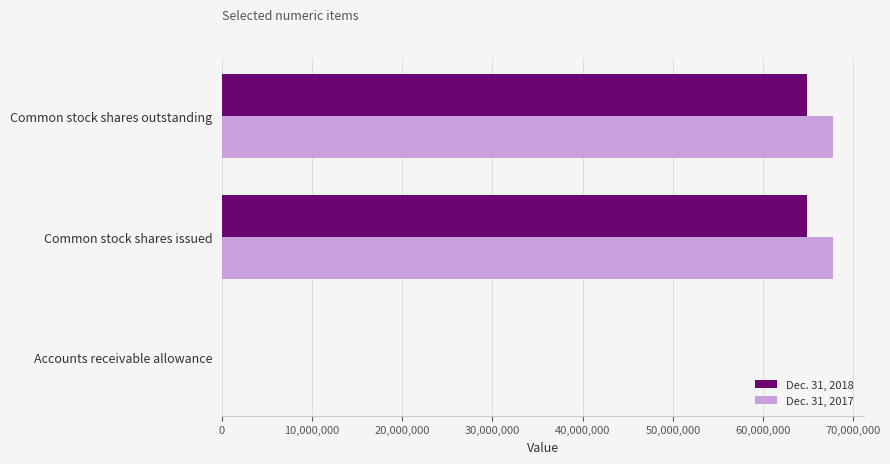

Is the value of Dec. 31, 2018 at Common stock shares issued greater than the value of Dec. 31, 2017 at Common stock shares outstanding?

No